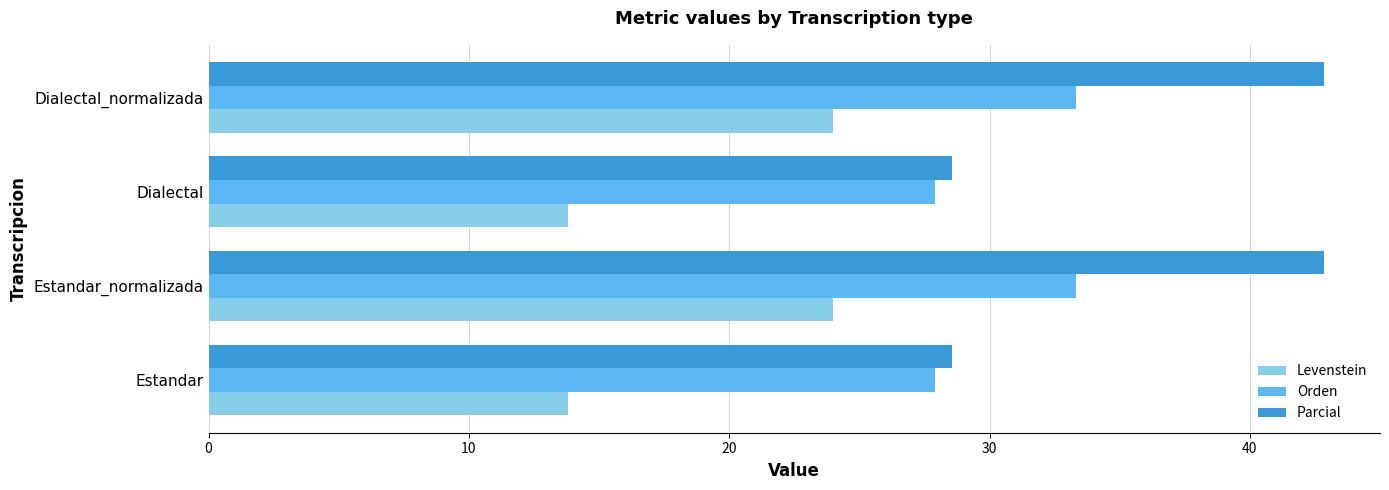

What is the sum of all Levenstein values?

75.6